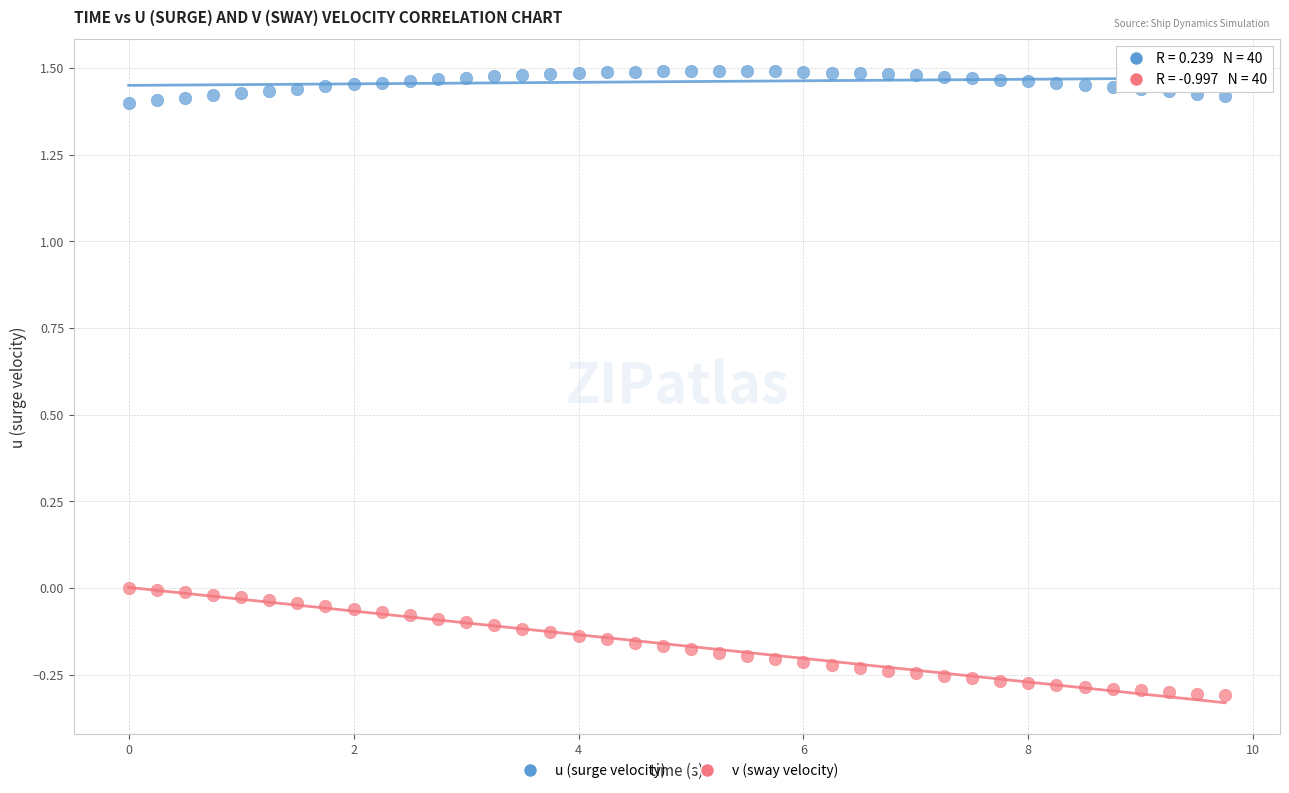

Which series reaches the minimum Y coordinate?

v (sway velocity)